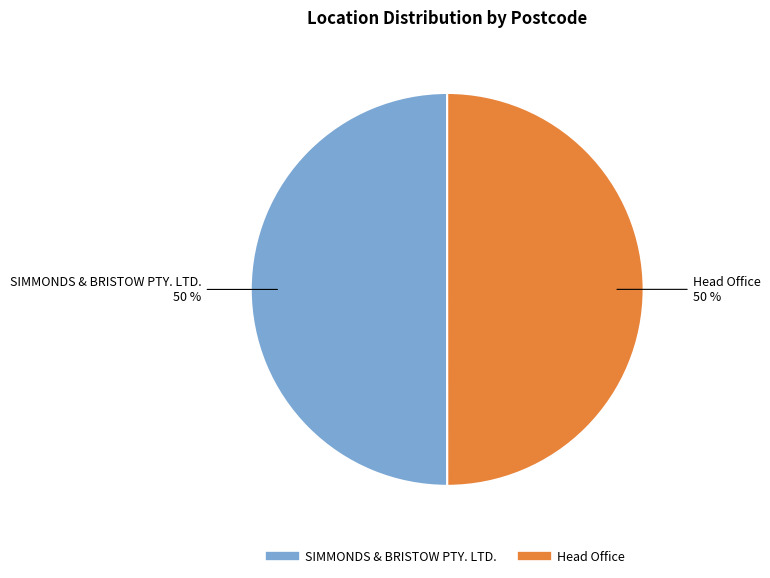

To the nearest percent, what is the combined percentage of SIMMONDS & BRISTOW PTY. LTD. and Head Office?

100%